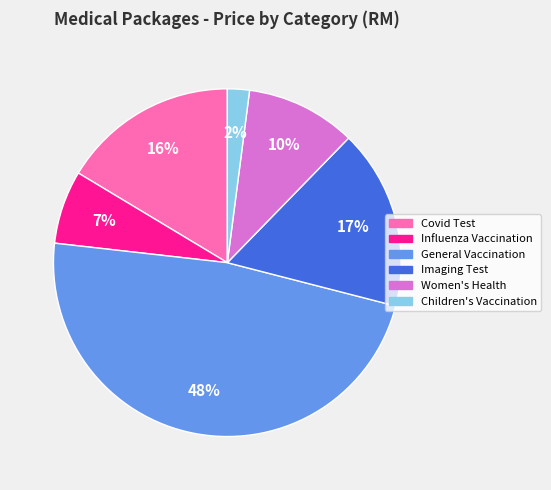

Is there a majority slice in this chart?

No